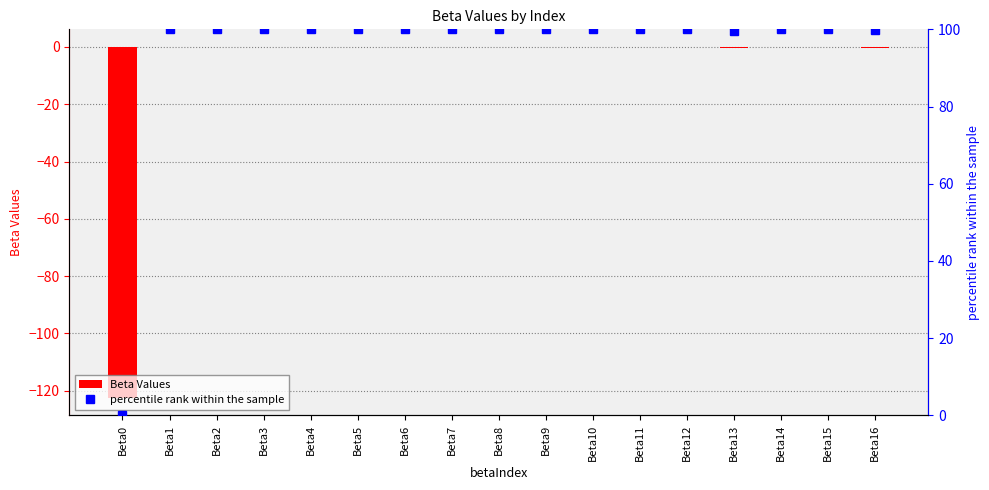

Between Beta15 and Beta7, which is larger?

Beta15